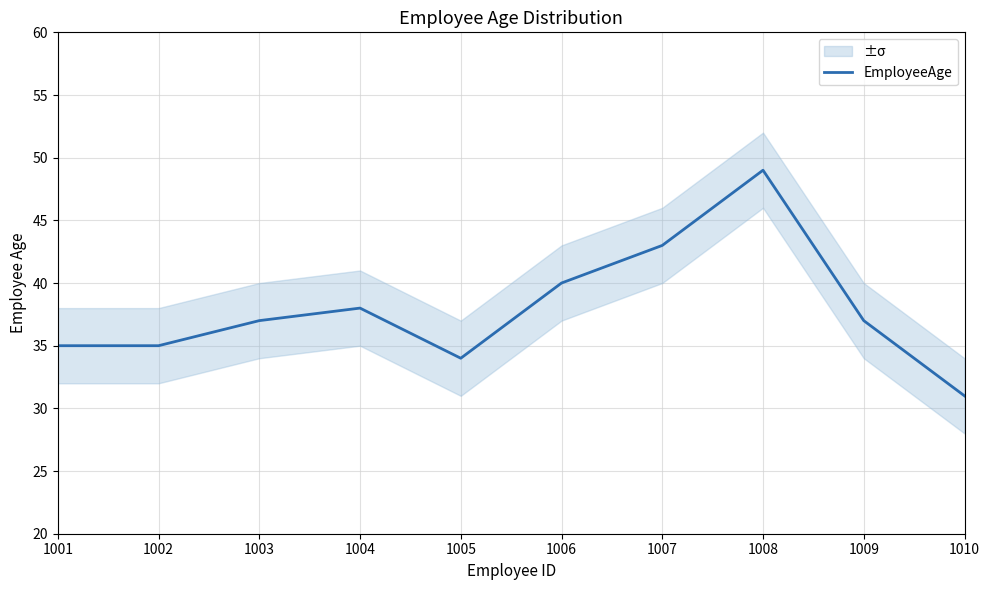

How many points are higher than both their immediate neighbors (excluding endpoints)?

2